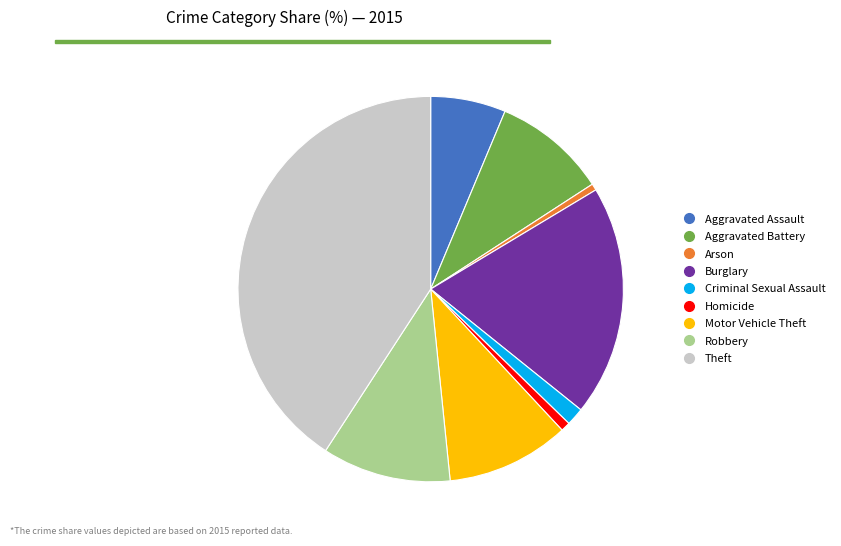

Approximately how many times larger is the value at Motor Vehicle Theft compared to Criminal Sexual Assault?

6.9